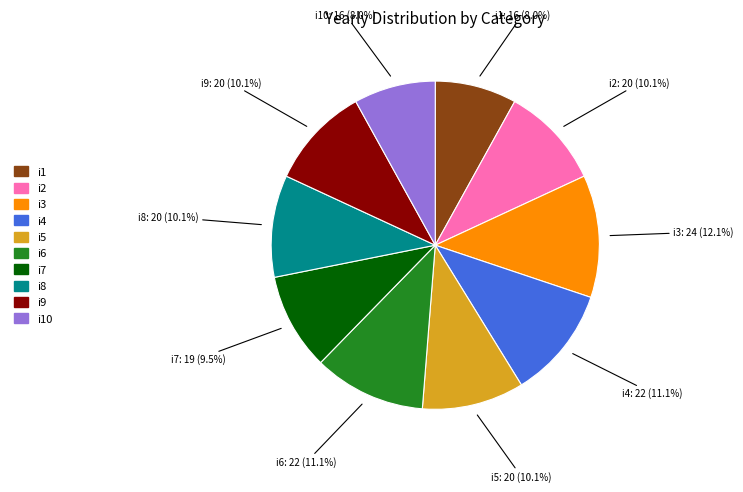

Is there a majority slice in this chart?

No